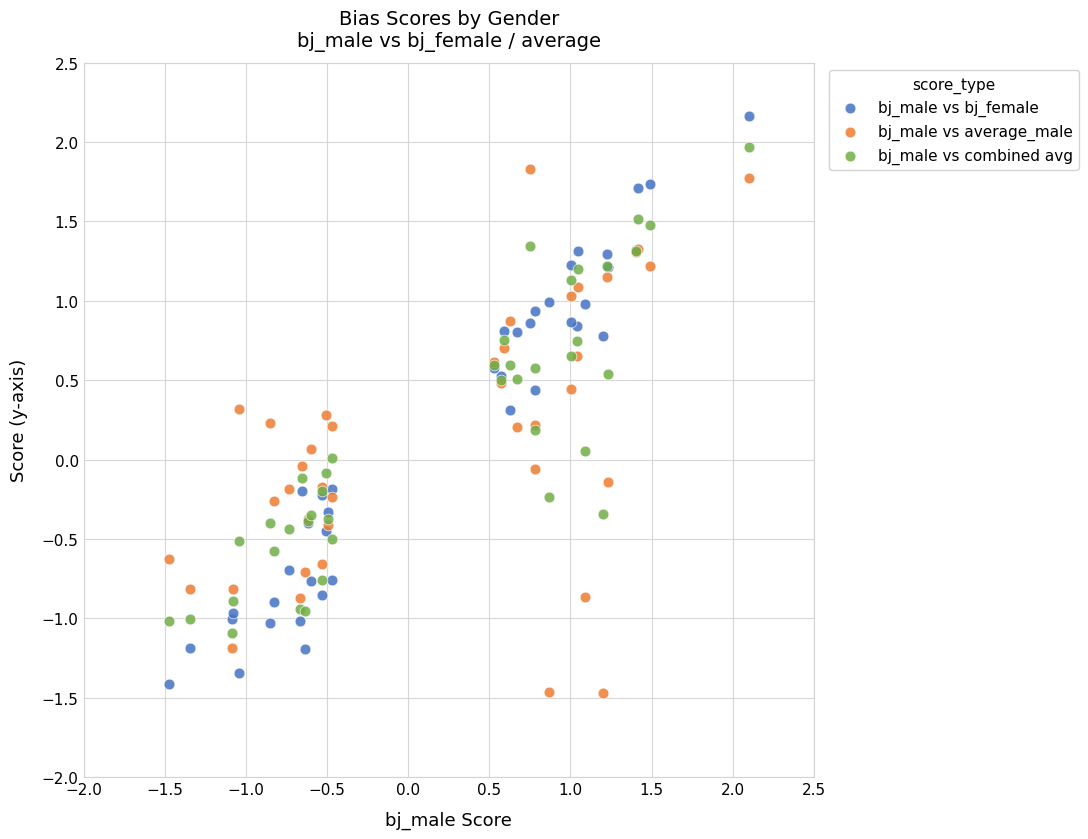

What are all the series names shown in the legend?

bj_male vs bj_female, bj_male vs average_male, bj_male vs combined avg